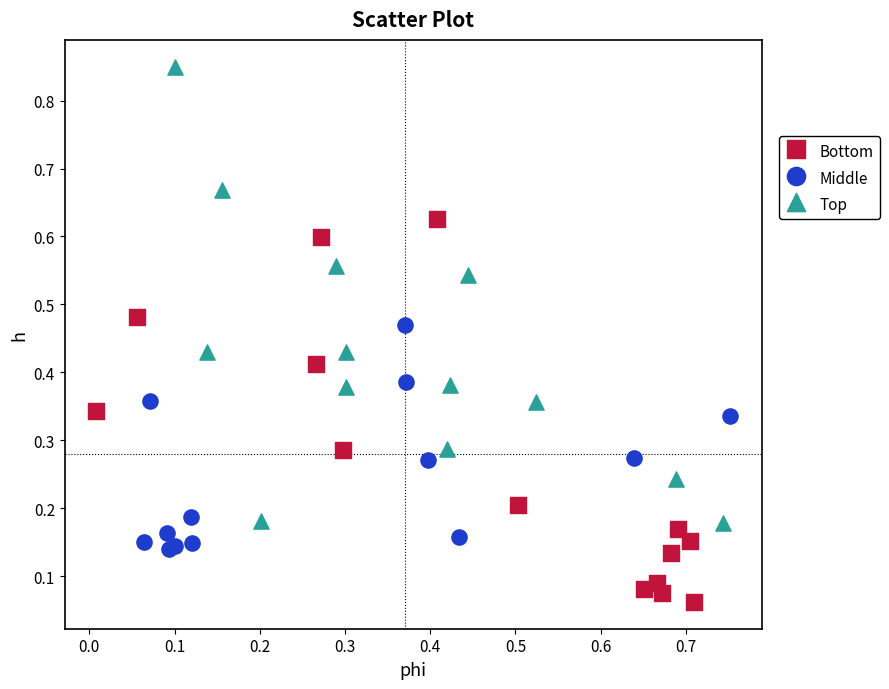

Which series reaches the maximum Y coordinate?

Top